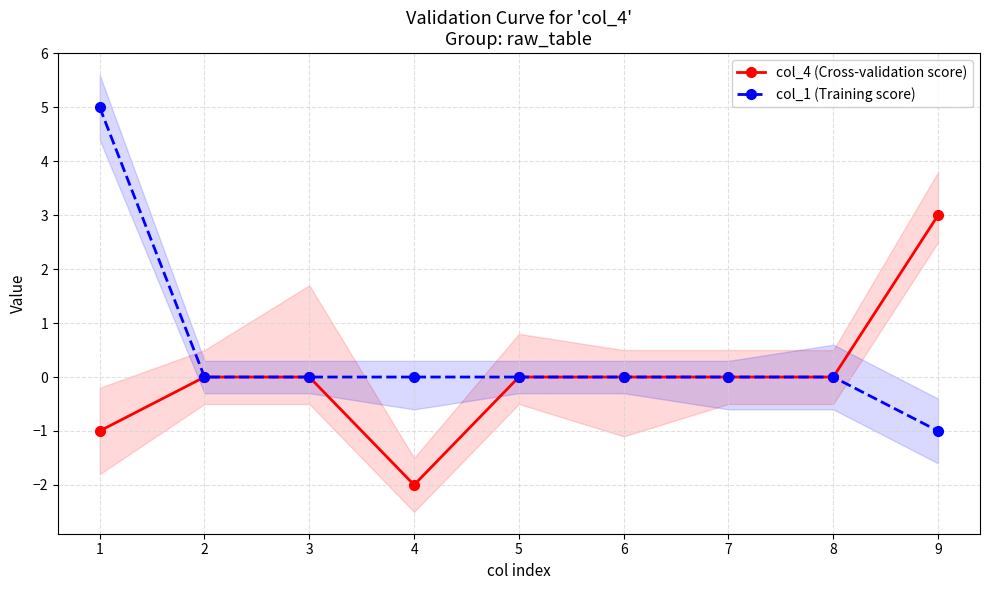

List the series in order of their peak value, lowest first.

col_4 (Cross-validation score), col_1 (Training score)